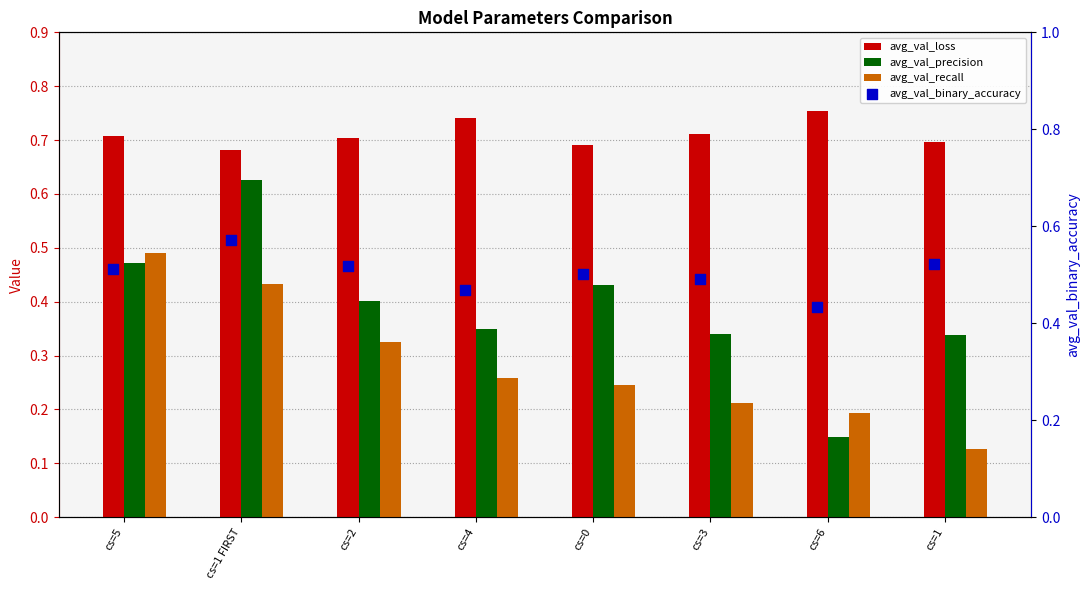

Which series has the widest spread of Y values?

avg_val_precision